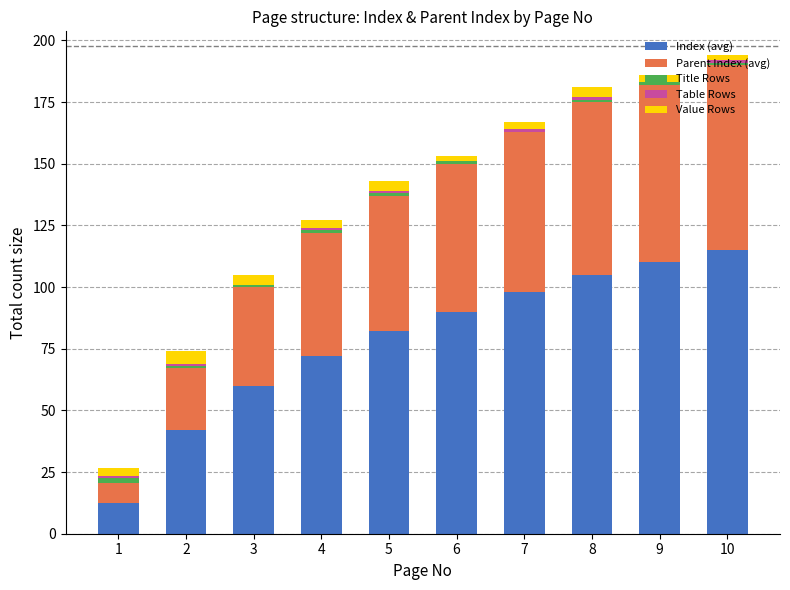

What is the maximum value for Index (avg)?

115.0